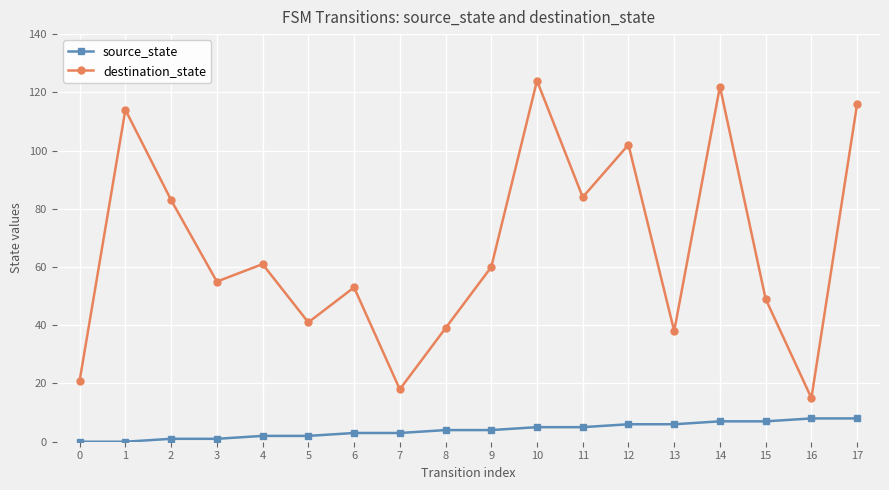

The destination_state series shows 60 at 9. True or false?

True